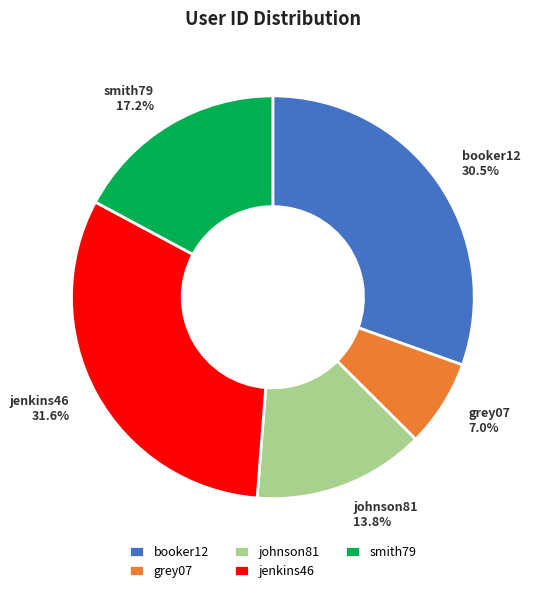

The johnson81 slice represents 14% of the pie. True or false?

True